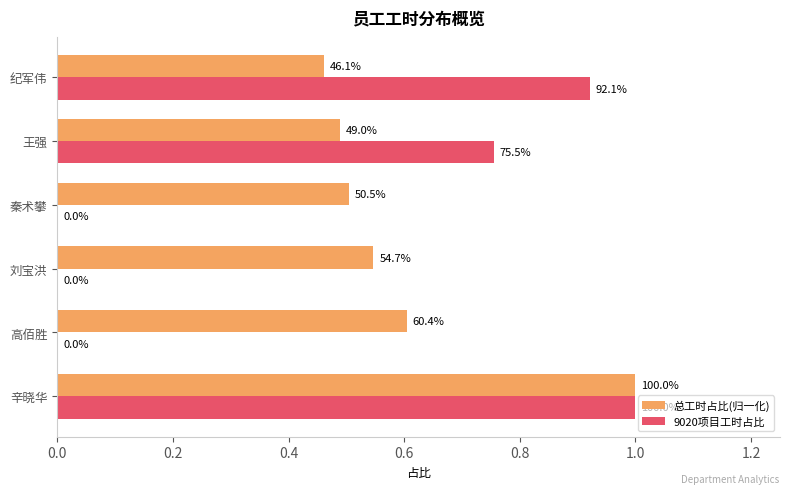

What is the maximum value for 9020项目工时占比?

1.0